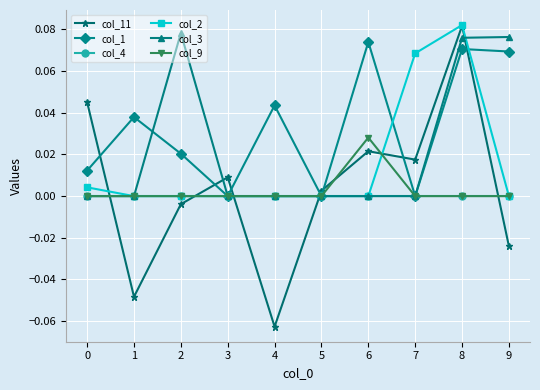

Count the number of categories in the chart.

10